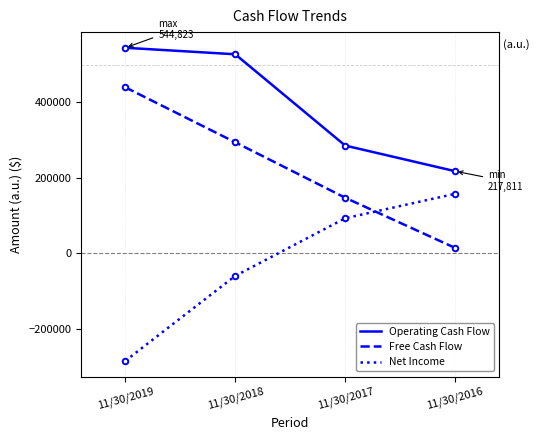

Is it true that Operating Cash Flow equals 409536 at 11/30/2017?

False